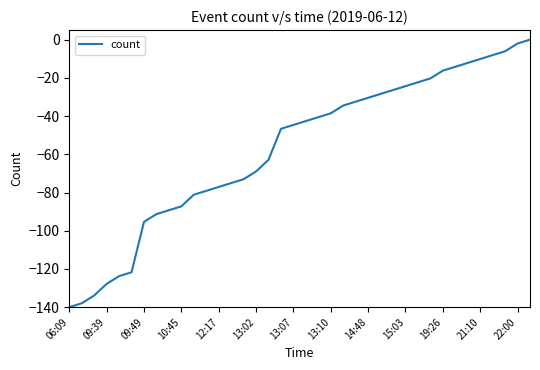

What is the smallest value displayed?

-140.0